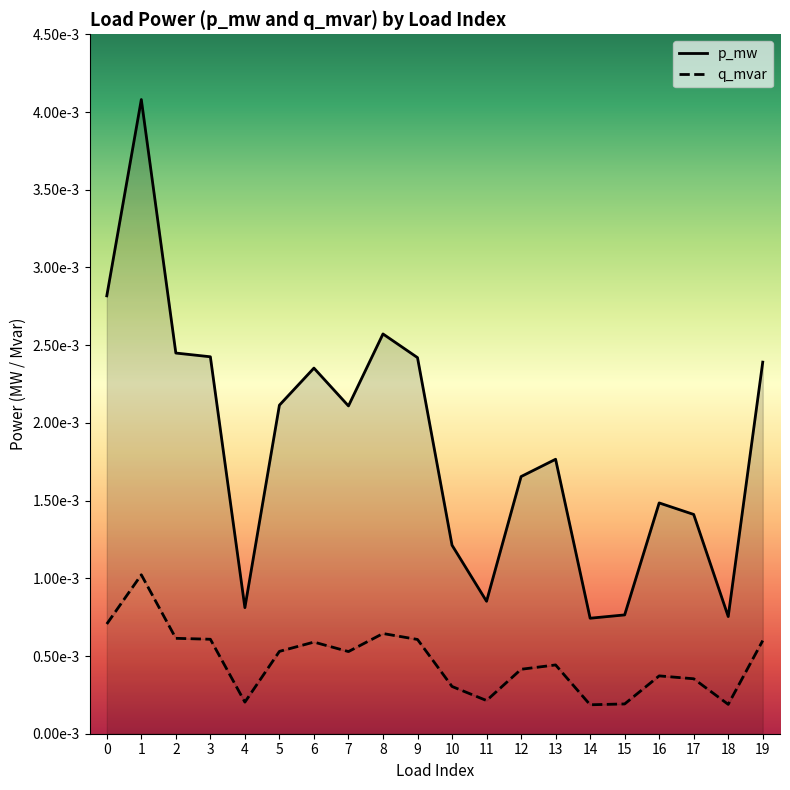

At which category is the sum across all series the highest?

1